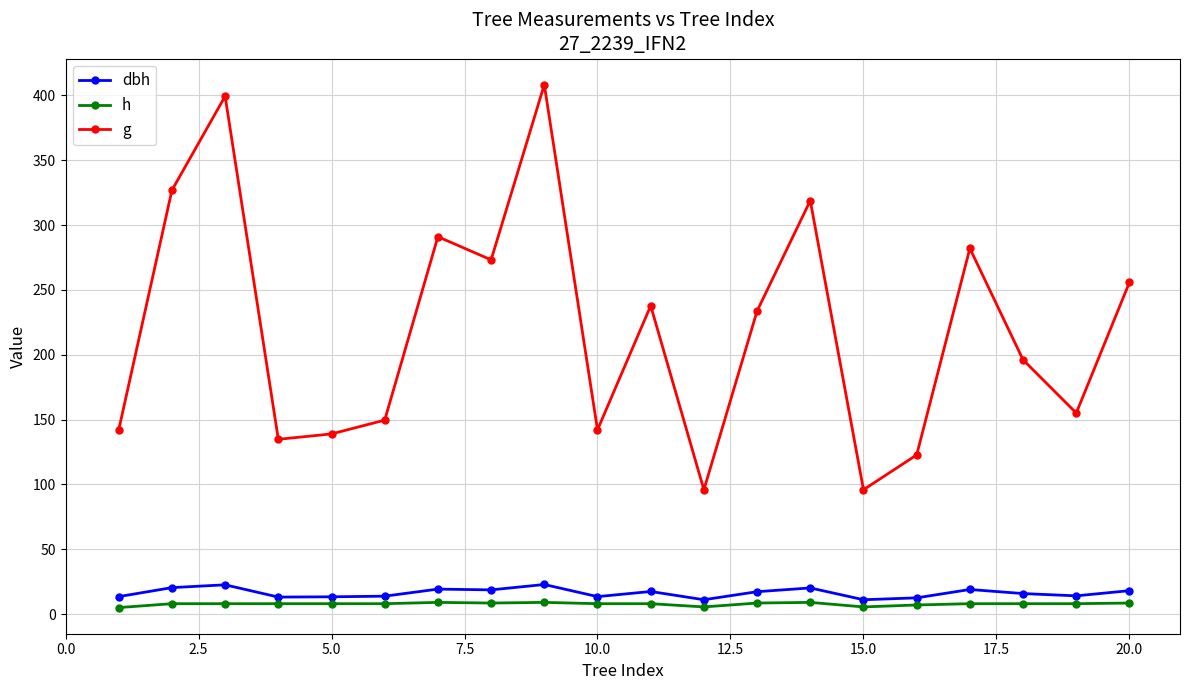

What is the average value of the g series?

220.0